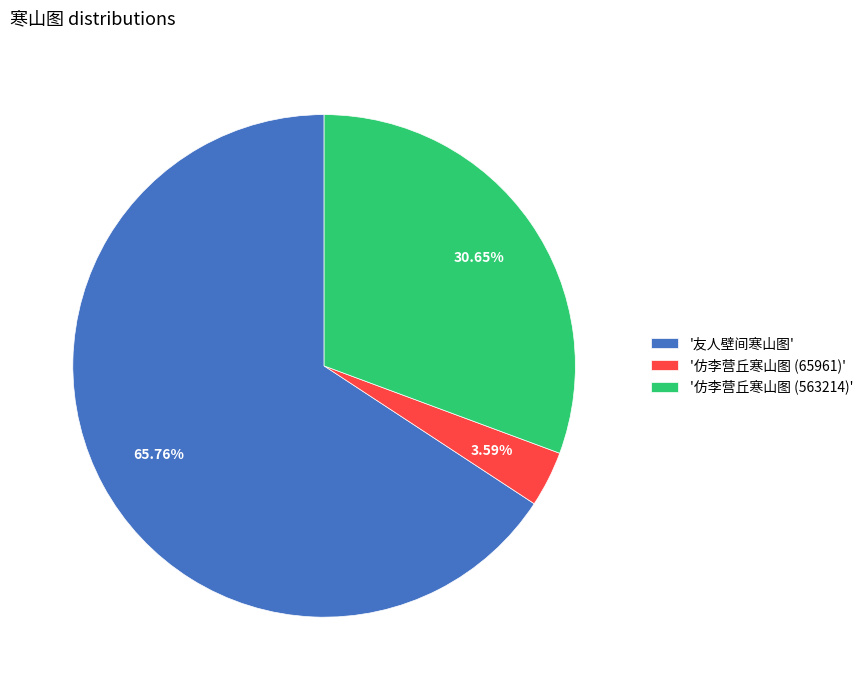

Which category accounts for the majority?

'友人壁间寒山图'